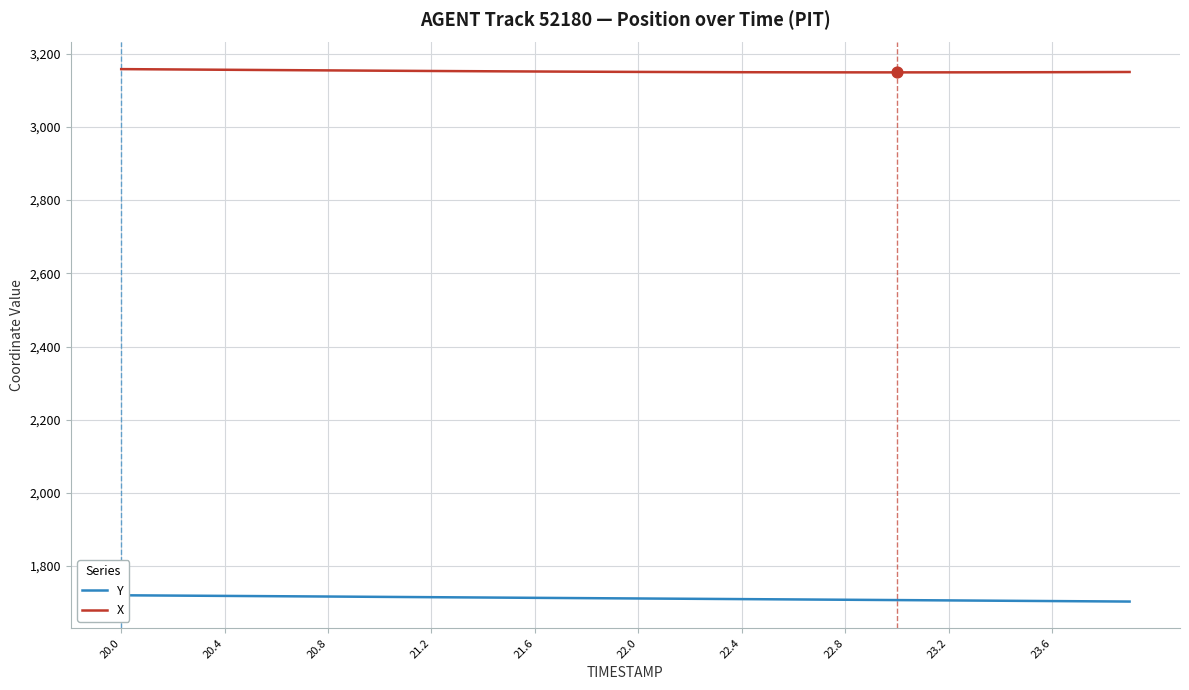

What is the minimum value for X?

3149.0